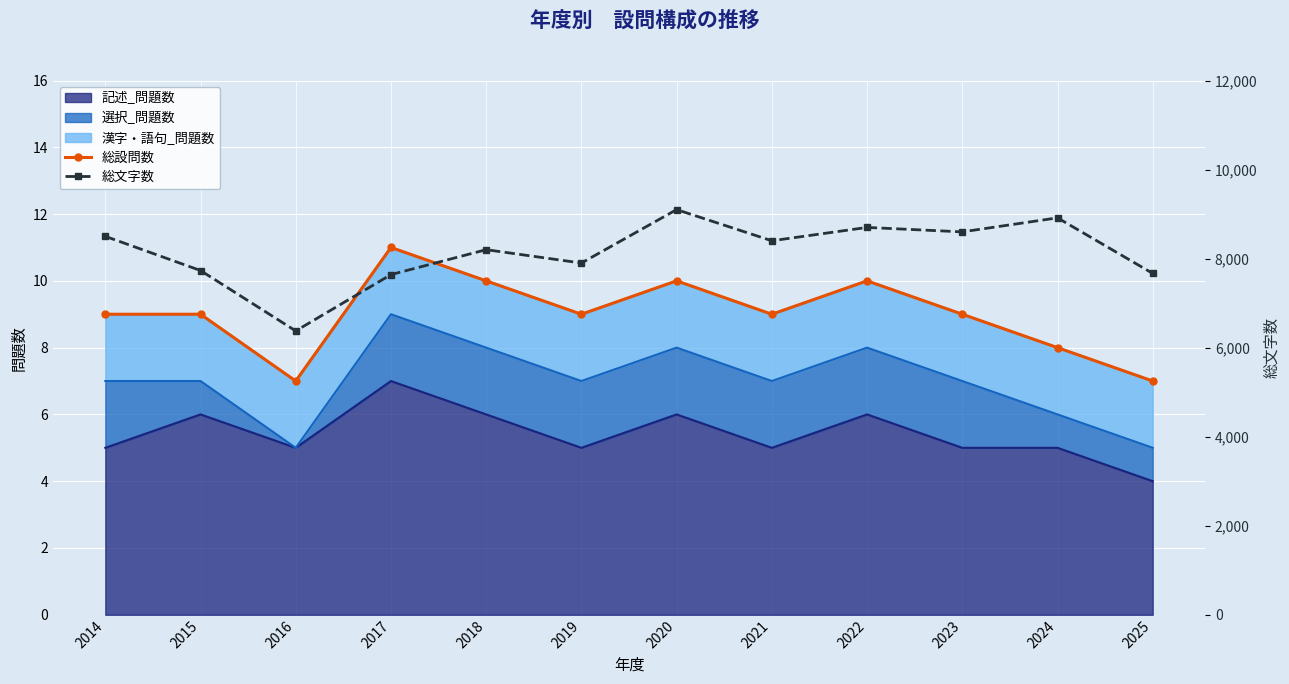

How many 総設問数 values are between 9 and 10?

8